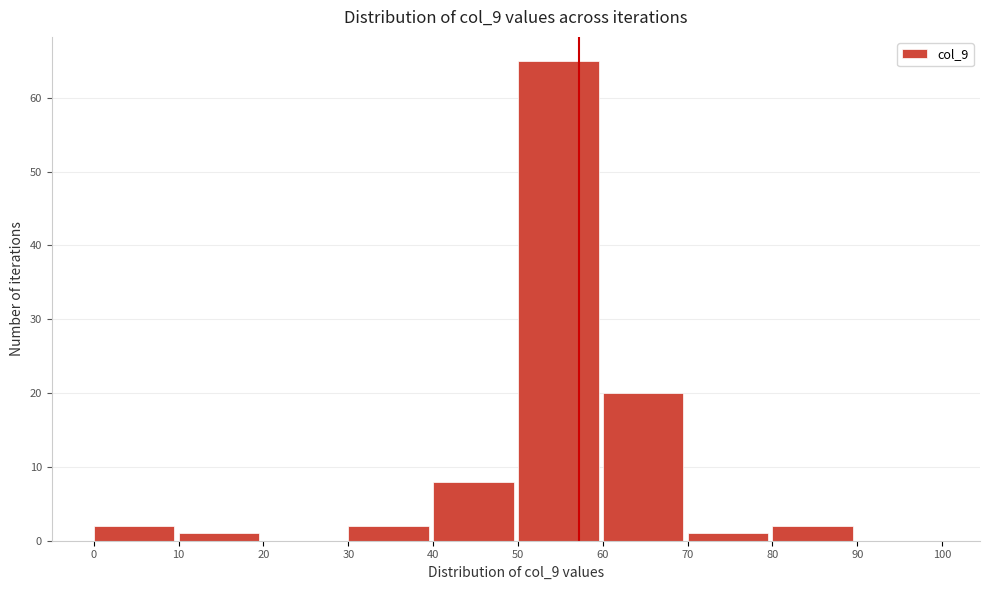

Reading left to right, list every bar in this chart as the range it spans on the x-axis followed by its height. The values are not printed on the chart, so give them approximately, as read against the axis.

0 to 10: 2
10 to 20: 1
20 to 30: 0
30 to 40: 2
40 to 50: 8
50 to 60: 65
60 to 70: 20
70 to 80: 1
80 to 90: 2
90 to 100: 0